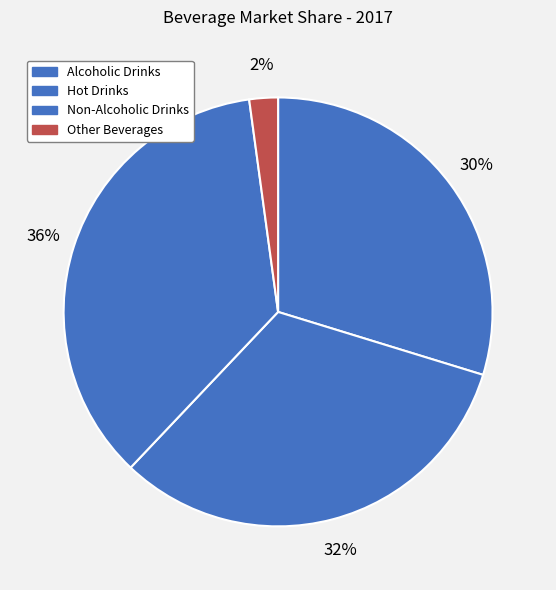

What percentage do Non-Alcoholic Drinks and Hot Drinks together represent?

68.1%